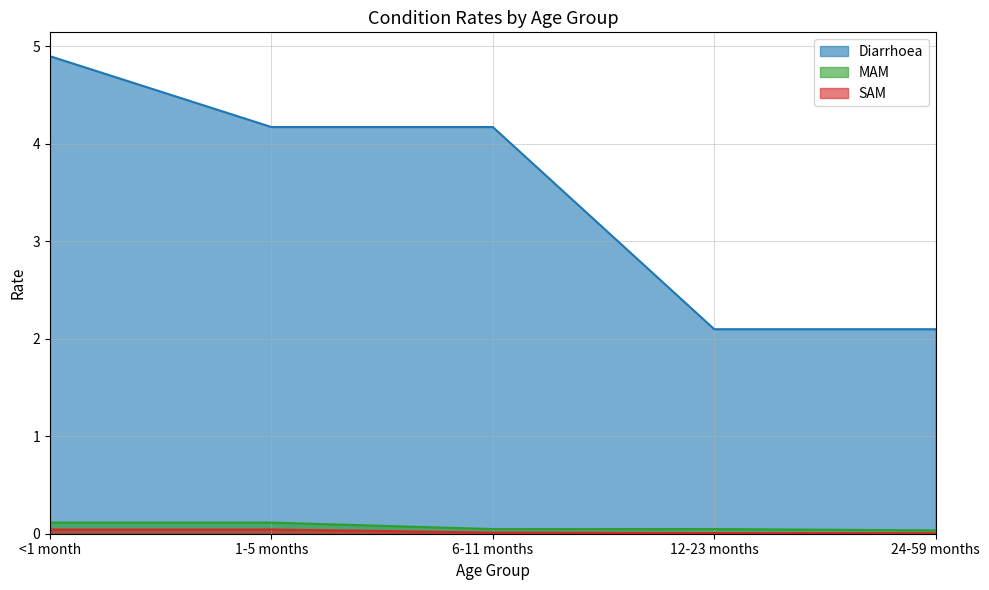

What is the sum of all SAM values?

0.1